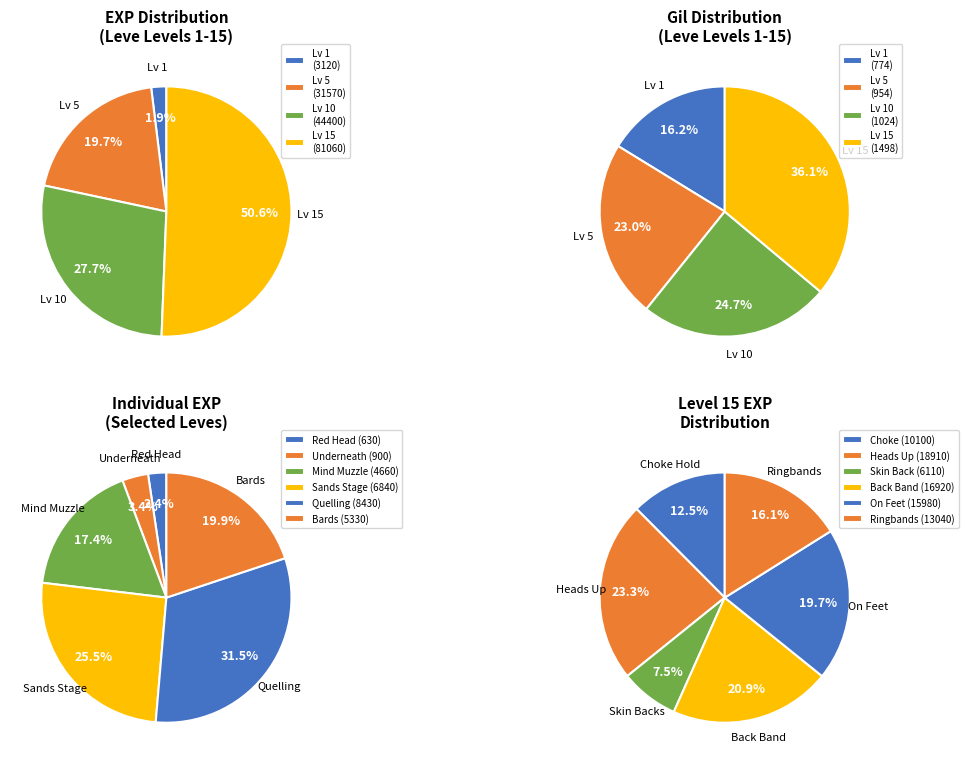

How many segments does this pie chart have?

6